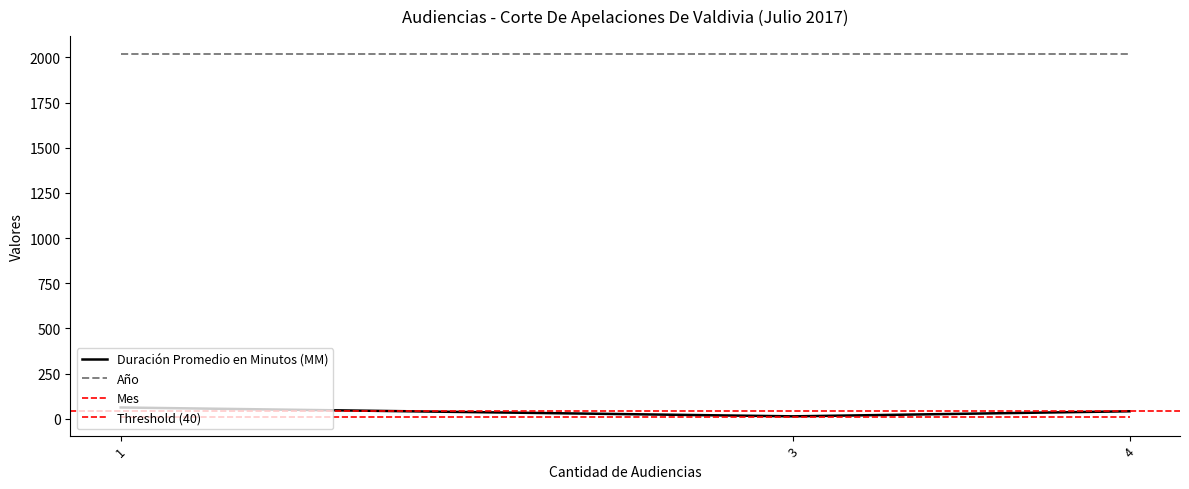

What is the value of the Mes point at the 1st from the left?

7